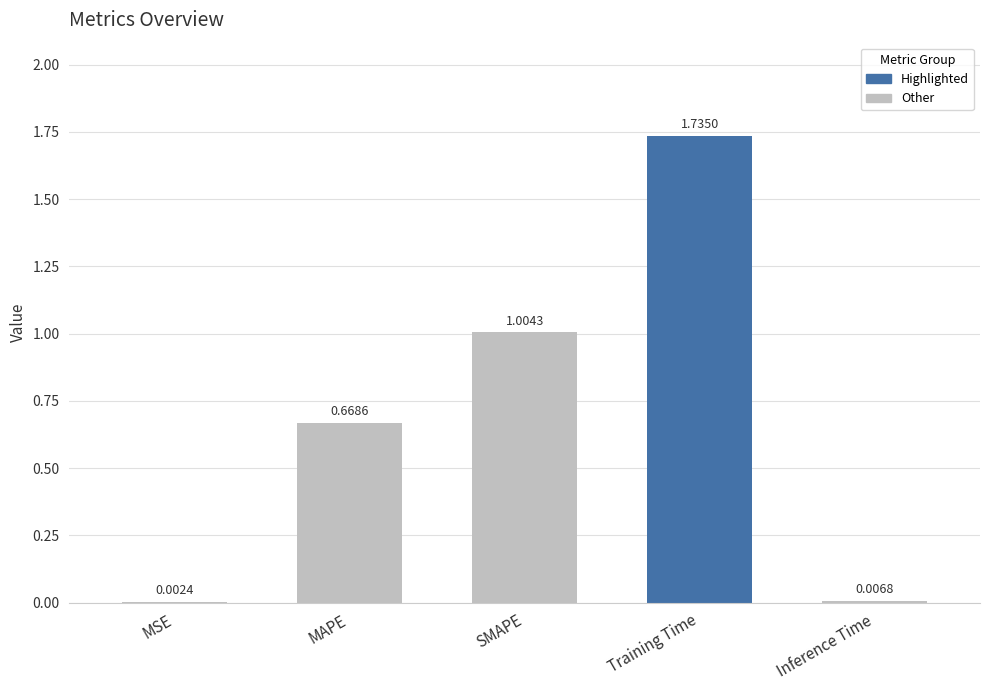

At which label is the value closest to 0?

MSE